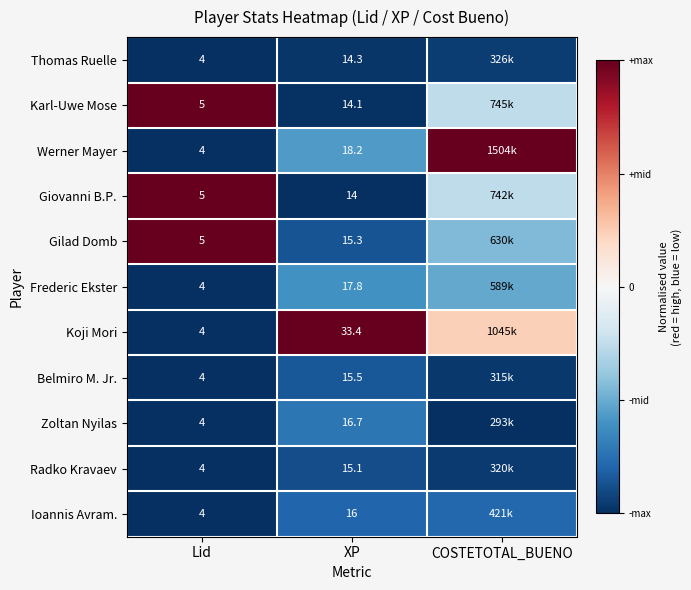

Is the value of Gilad Domb at XP greater than the value of Ioannis Avram. at XP?

No